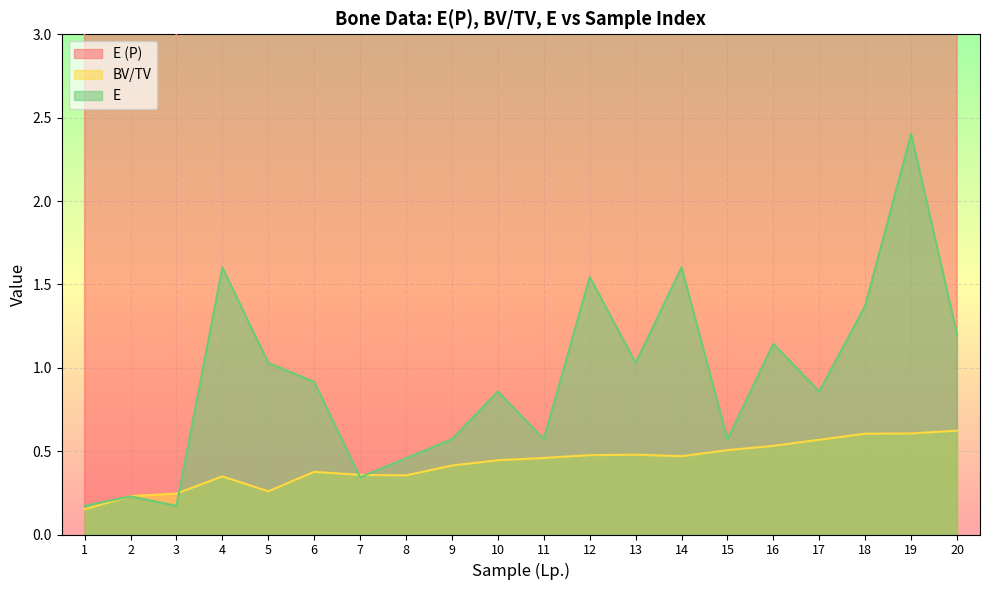

What is the difference between the highest and lowest values at 1?

2.8